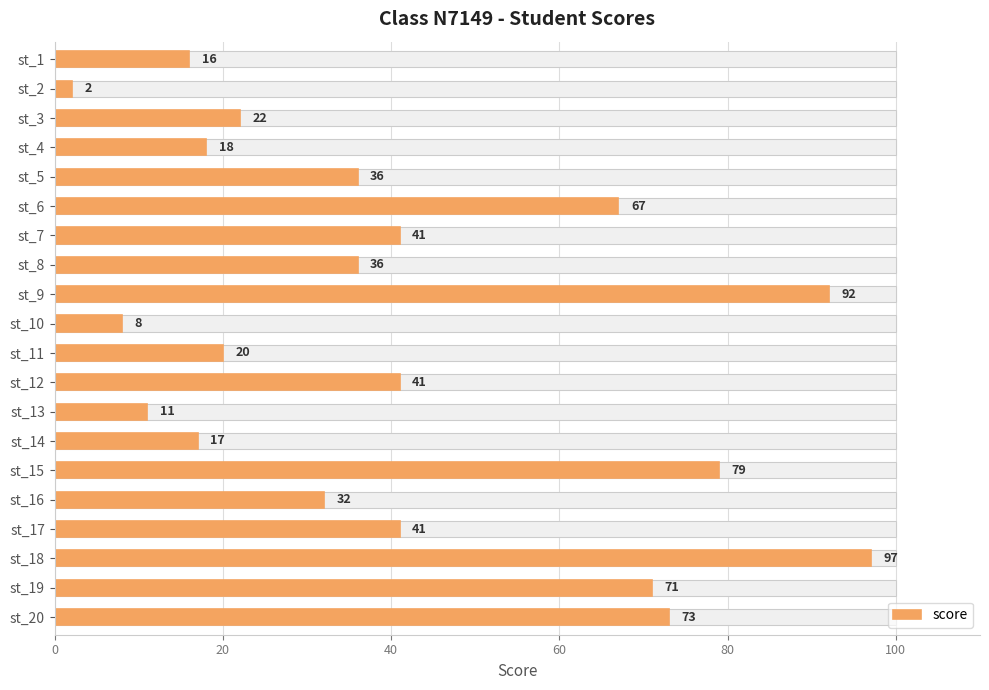

Reading left to right, transcribe all the data shown in this chart.

16	2	22	18	36	67	41	36	92	8	20	41	11	17	79	32	41	97	71	73